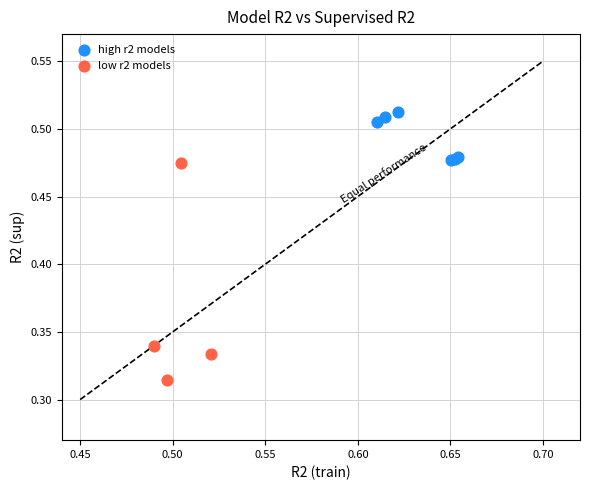

Which series contains the highest Y value?

high r2 models